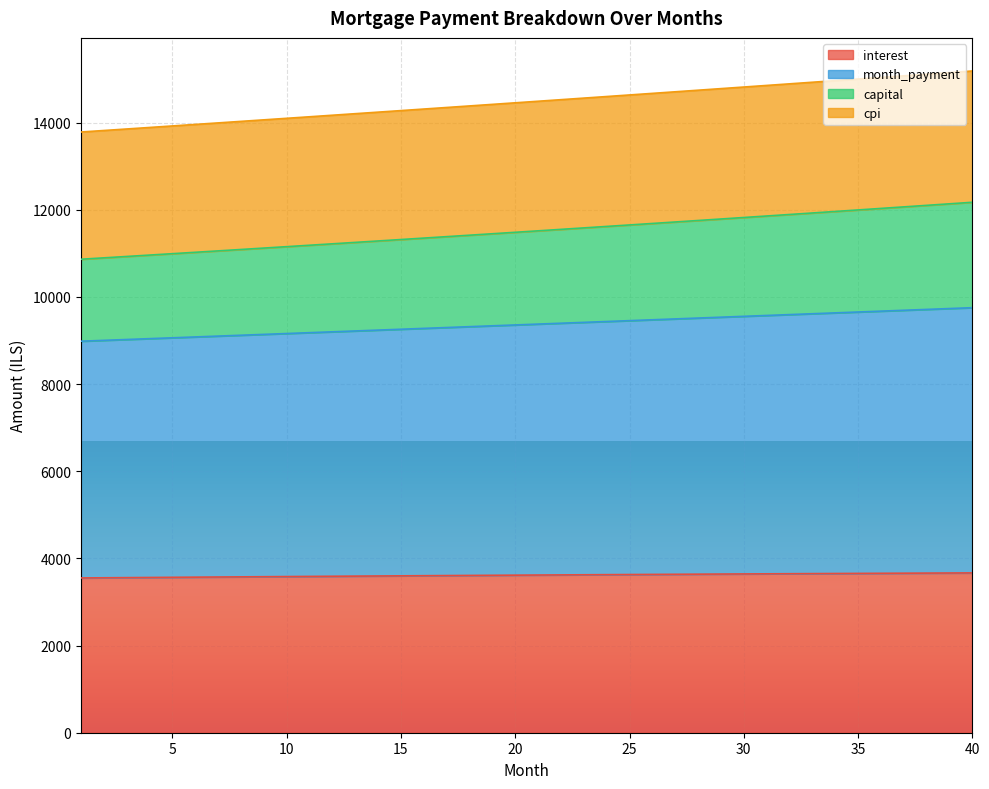

What is the lowest value of the interest series?

3552.0